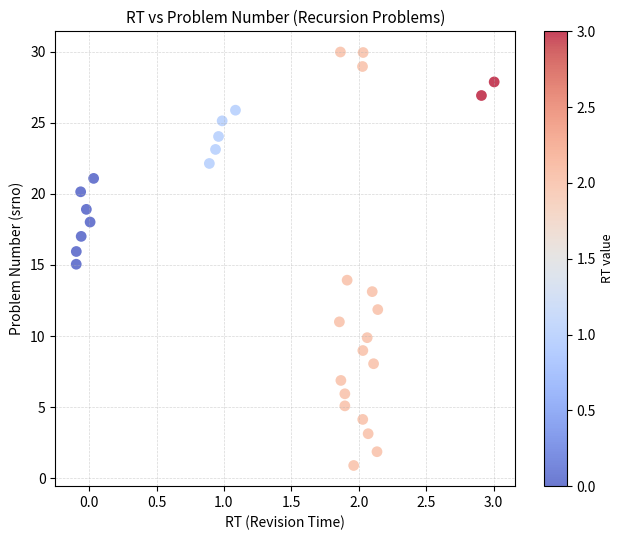

What is the range of X values (max minus min)?

3.1